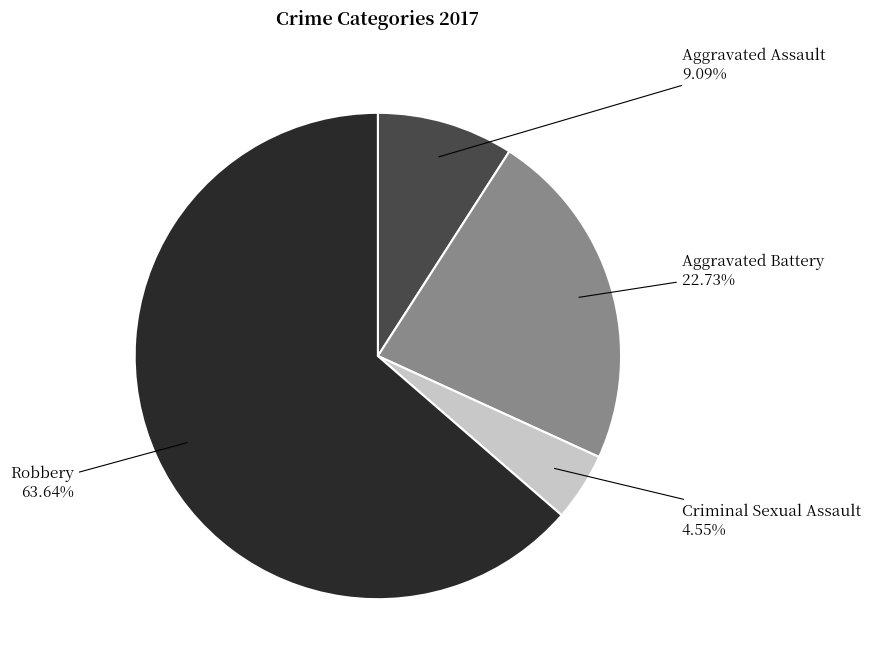

To the nearest percent, what is the average slice percentage?

25%